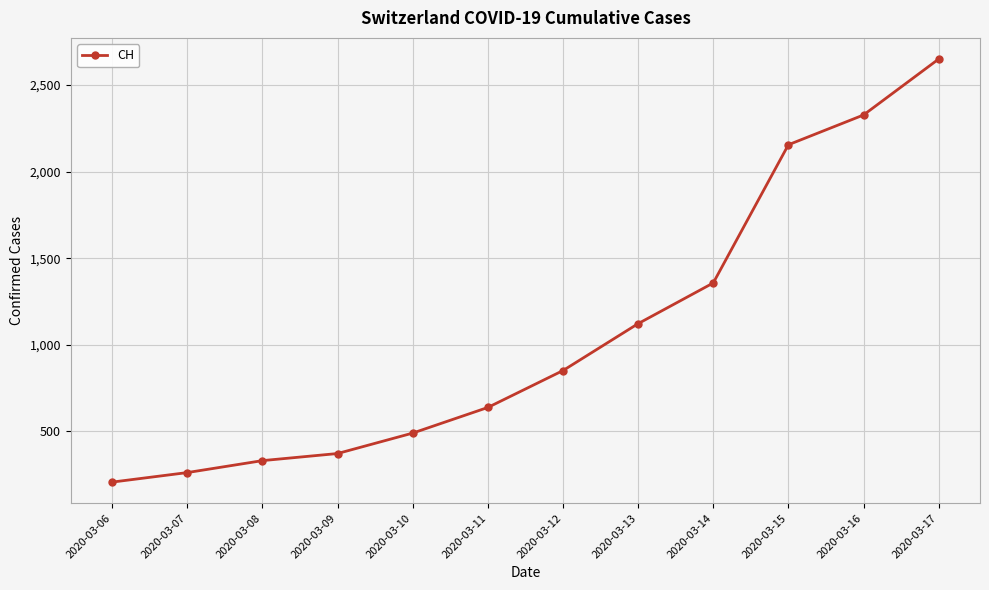

What is the smallest value displayed?

207